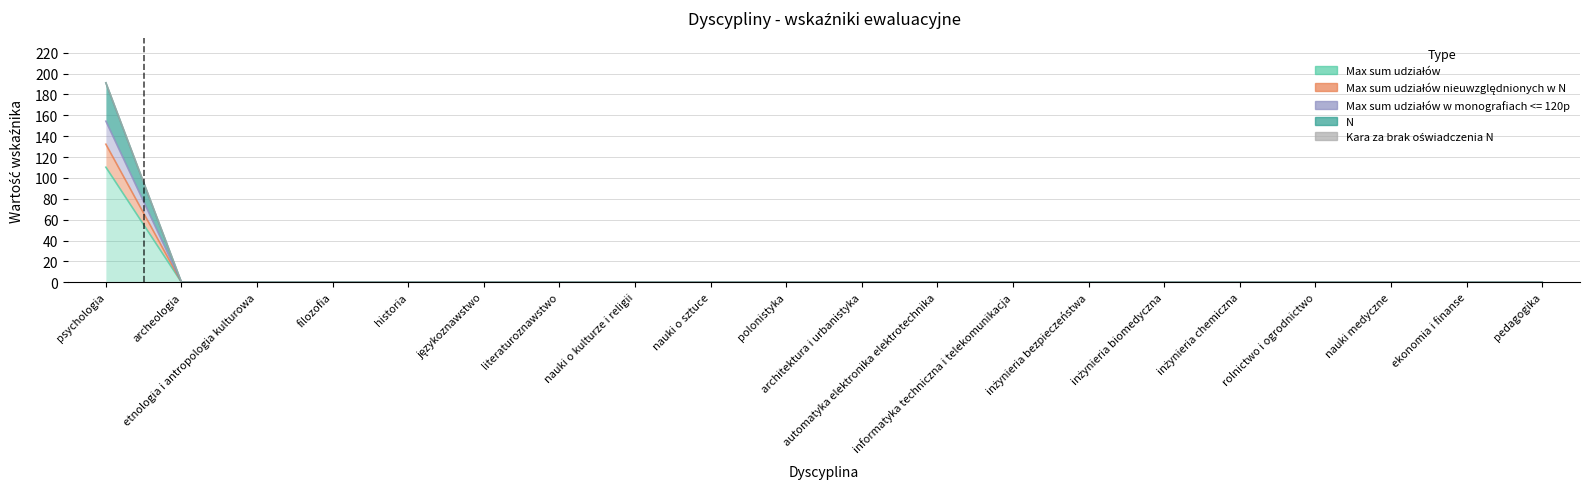

At which category is the sum across all series the highest?

psychologia